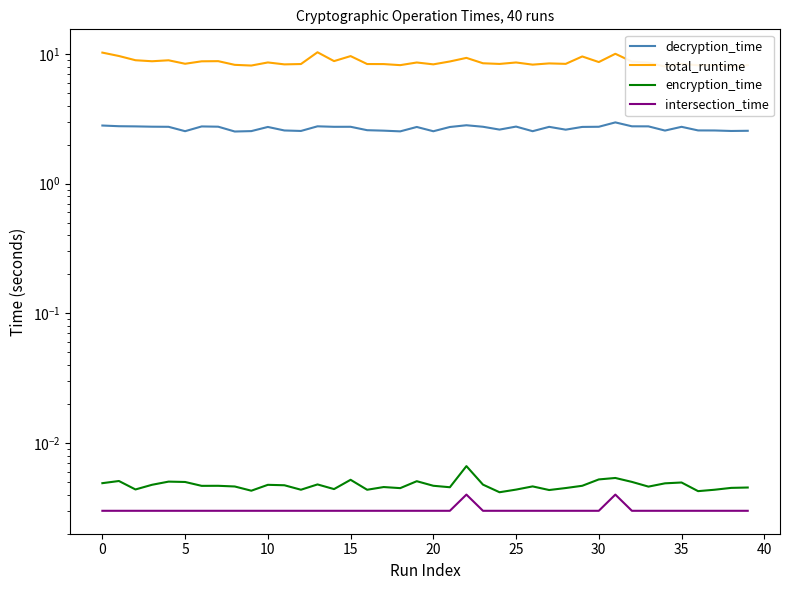

The intersection_time series shows 0.0 at 14. True or false?

True